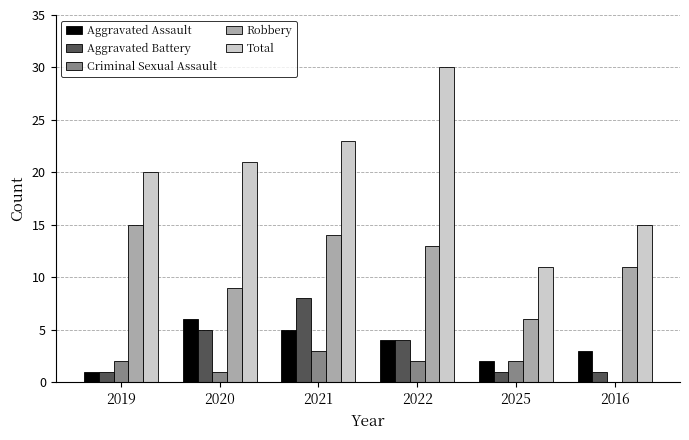

How many groups of bars are there?

6